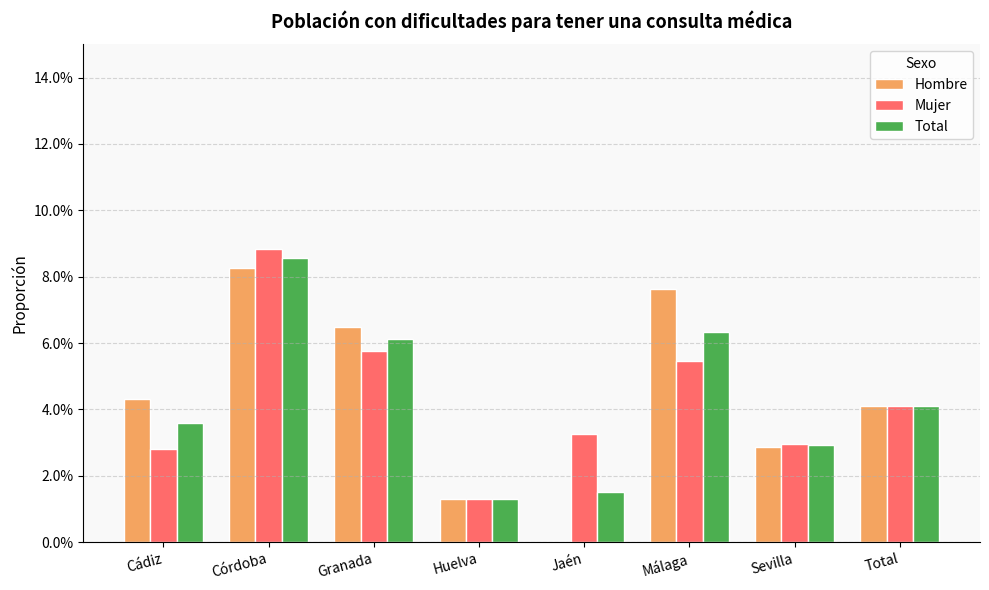

Are the bars horizontal?

No